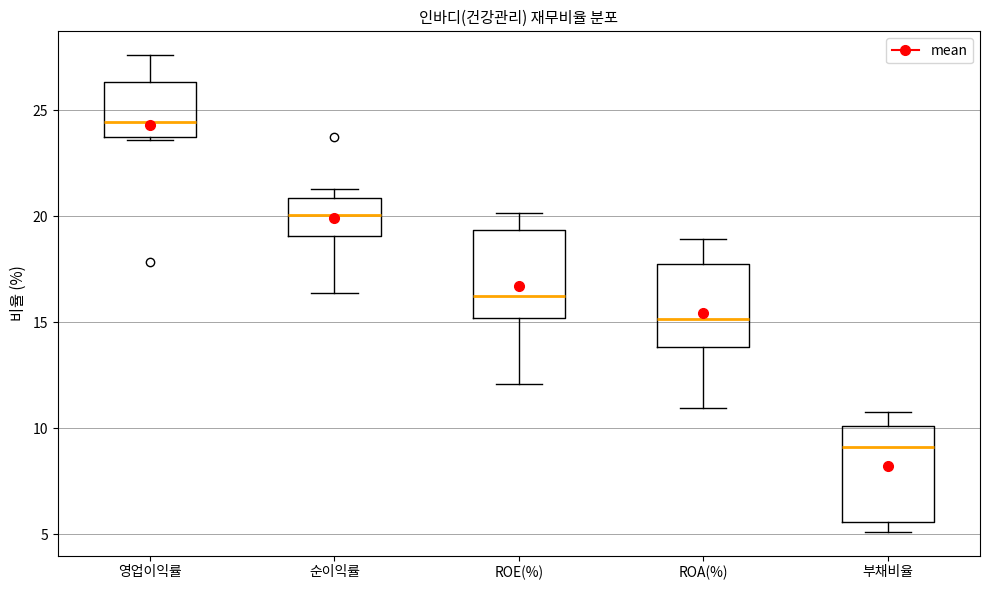

Reading left to right, read every box against the y-axis: the position of its median line, the range the box covers, and the ends of its whiskers. The values are not printed on the chart, so give them approximately, as read against the axis.

영업이익률: median 24.5, box 23.5 to 26.5, whiskers 23.5 to 27.5
순이익률: median 20.0, box 19.0 to 21.0, whiskers 16.5 to 21.5
ROE(%): median 16.5, box 15.0 to 19.5, whiskers 12.0 to 20.0
ROA(%): median 15.0, box 14.0 to 18.0, whiskers 11.0 to 19.0
부채비율: median 9.0, box 5.5 to 10.0, whiskers 5.0 to 11.0